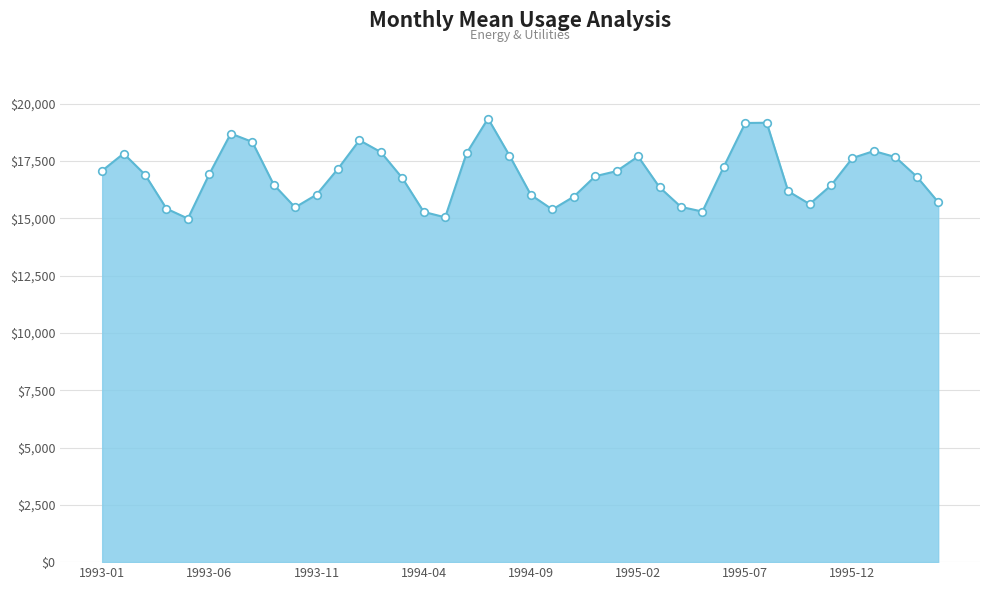

What is the minimum value shown in the chart?

14986.0